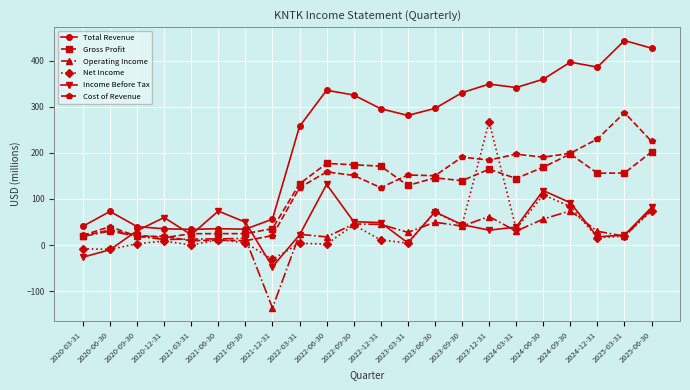

At which label does Net Income first exceed 11?

2021-06-30